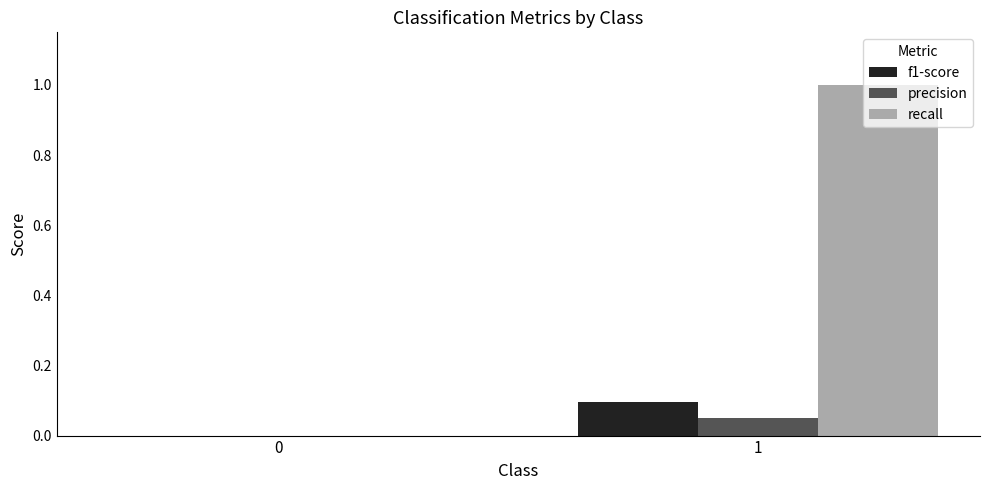

How many recall values are between 0 and 1?

2